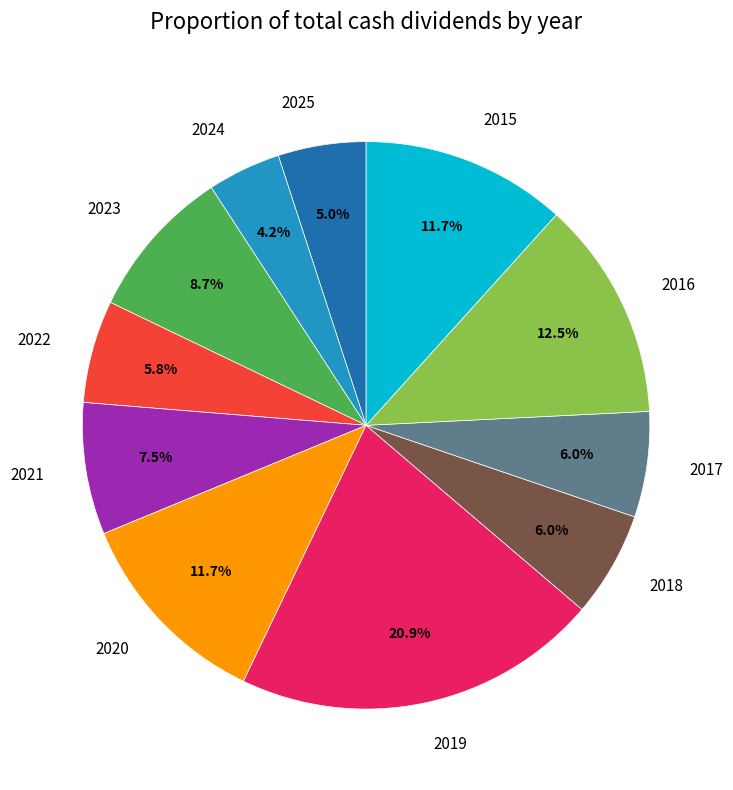

How many segments does this pie chart have?

11